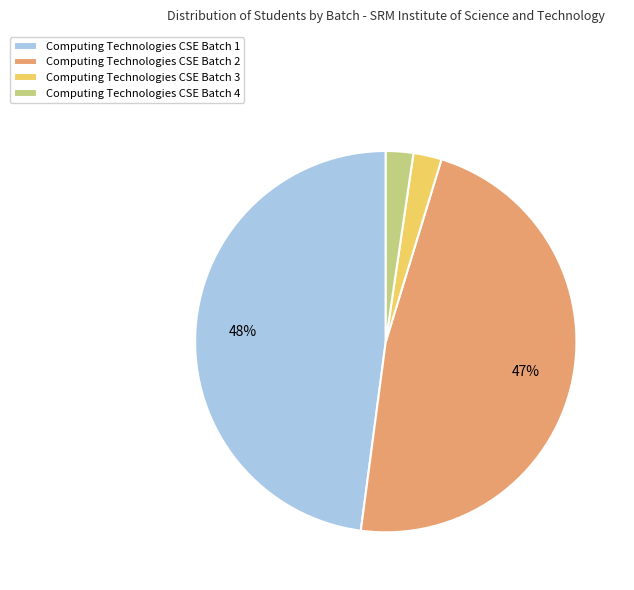

Count the number of slices in the pie.

4